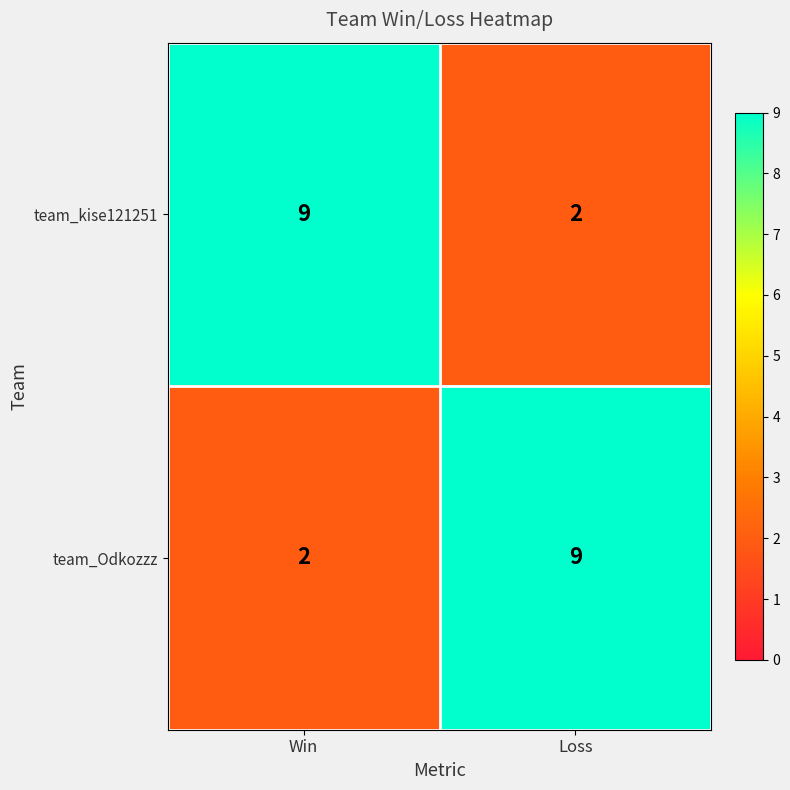

The team_kise121251 series shows 2 at Loss. True or false?

True